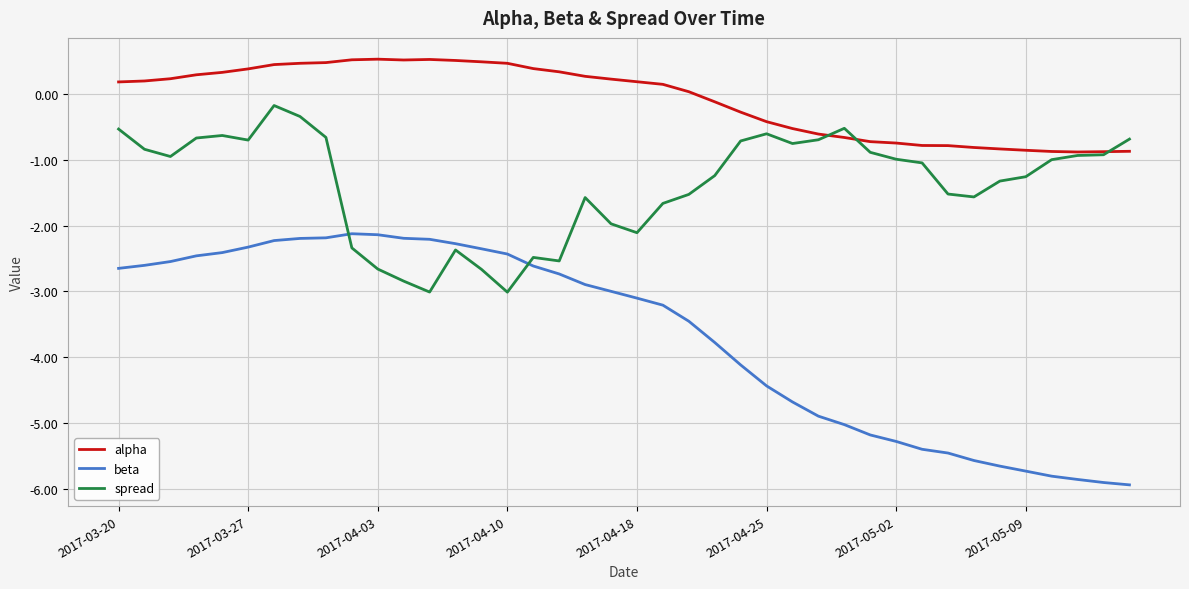

Rank the series by their average value, from lowest to highest.

beta, spread, alpha